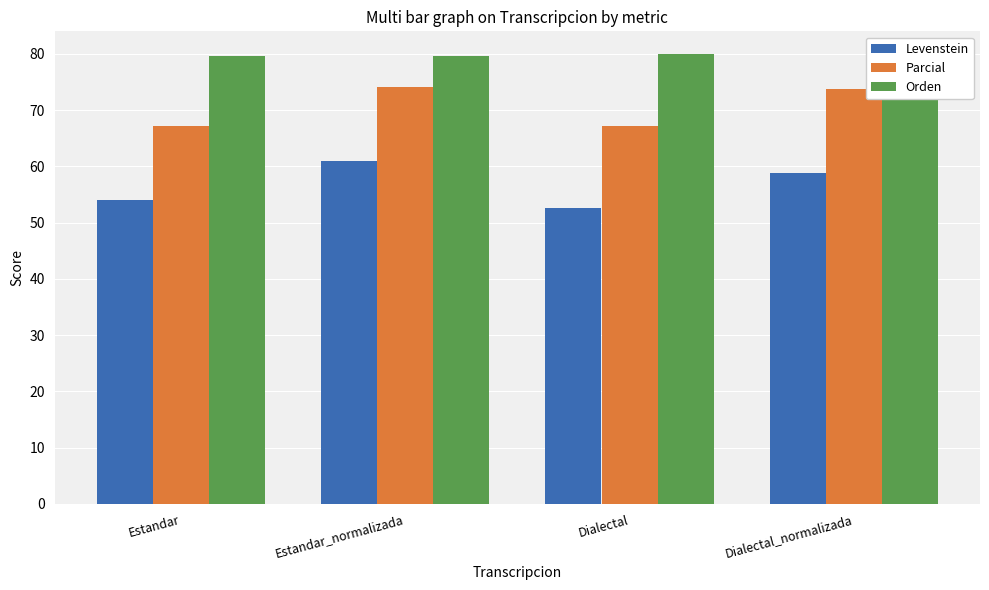

How many categories are shown in the chart?

4